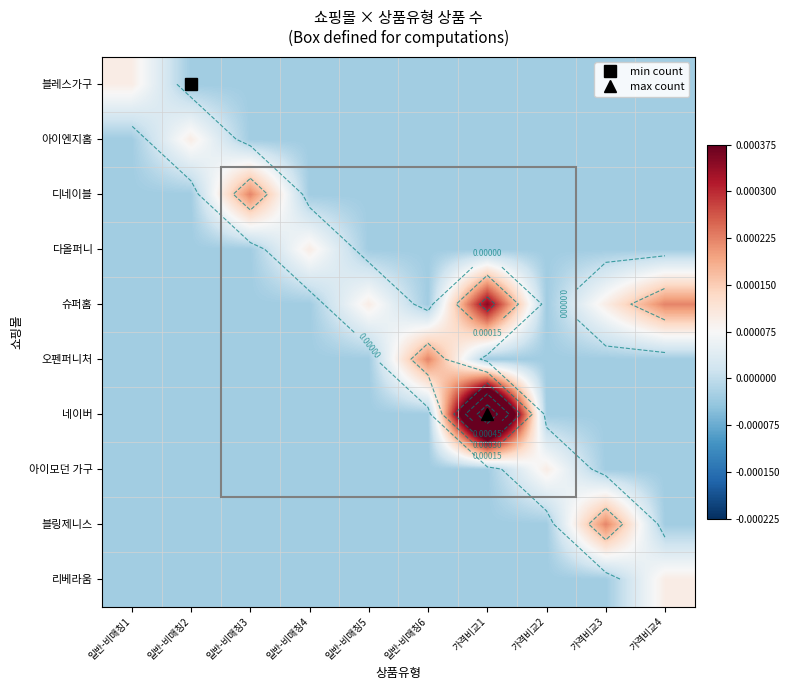

The value of 디네이블 at 일반-비매칭5 is -0.0. True or false?

False